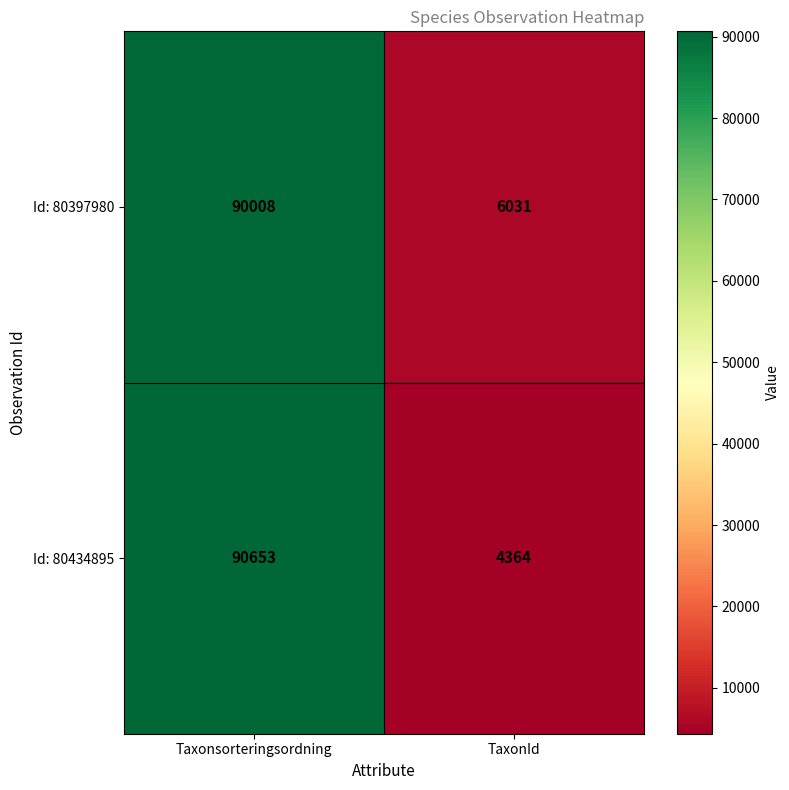

Between Taxonsorteringsordning and TaxonId, which series saw the biggest shift?

Id: 80434895